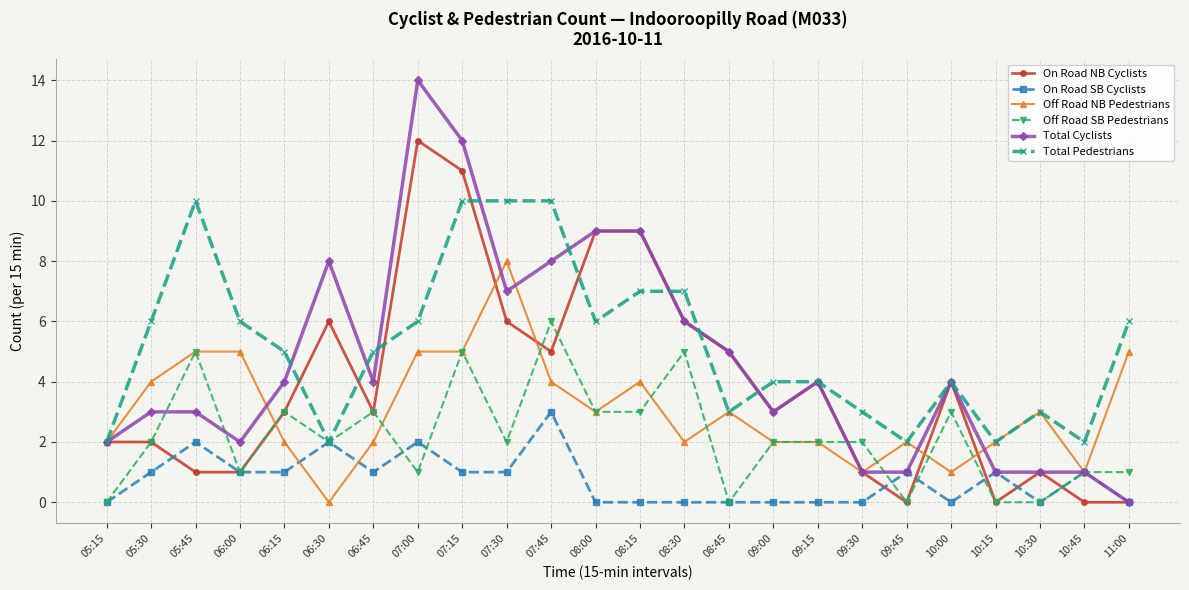

Is it true that Total Cyclists equals 1 at 05:15?

False